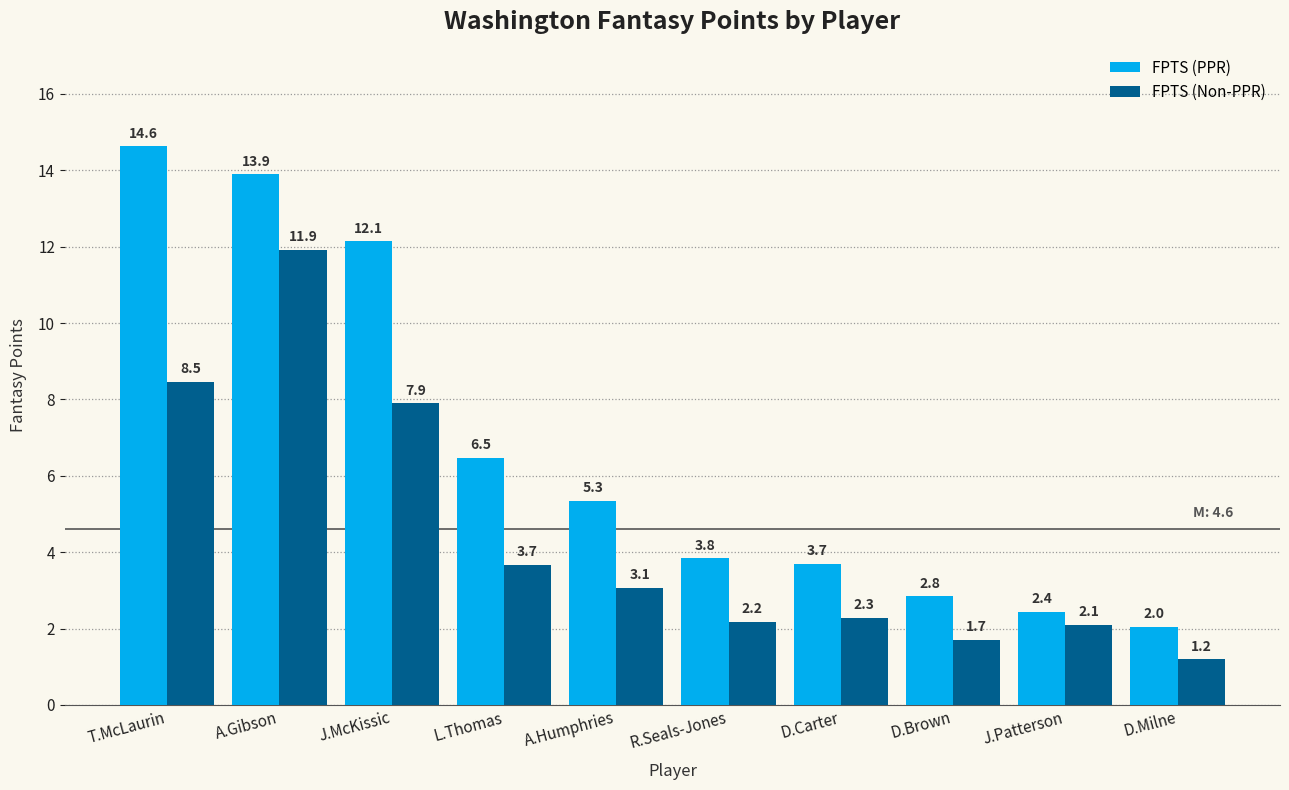

What is the sum of all FPTS (PPR) values?

67.3